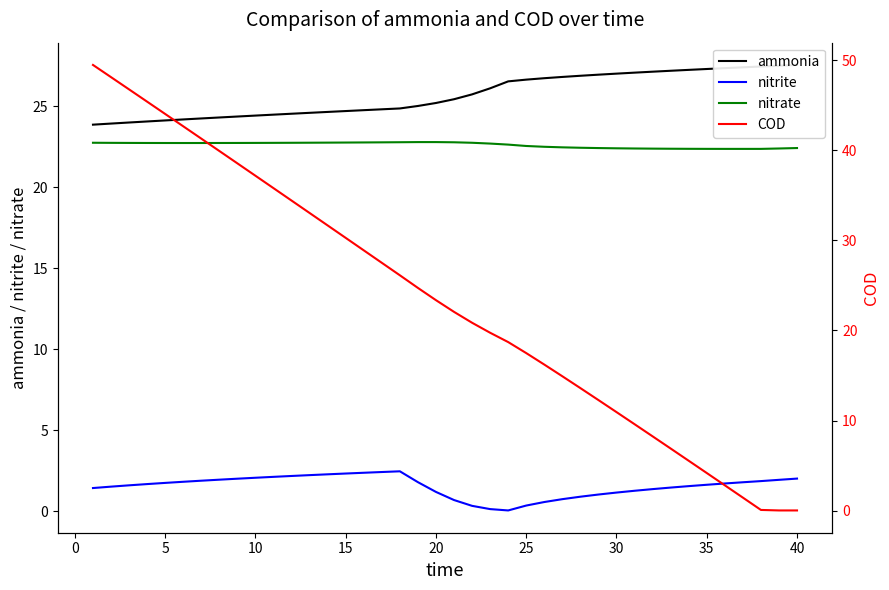

True or false: nitrate and nitrite intersect in this chart.

False